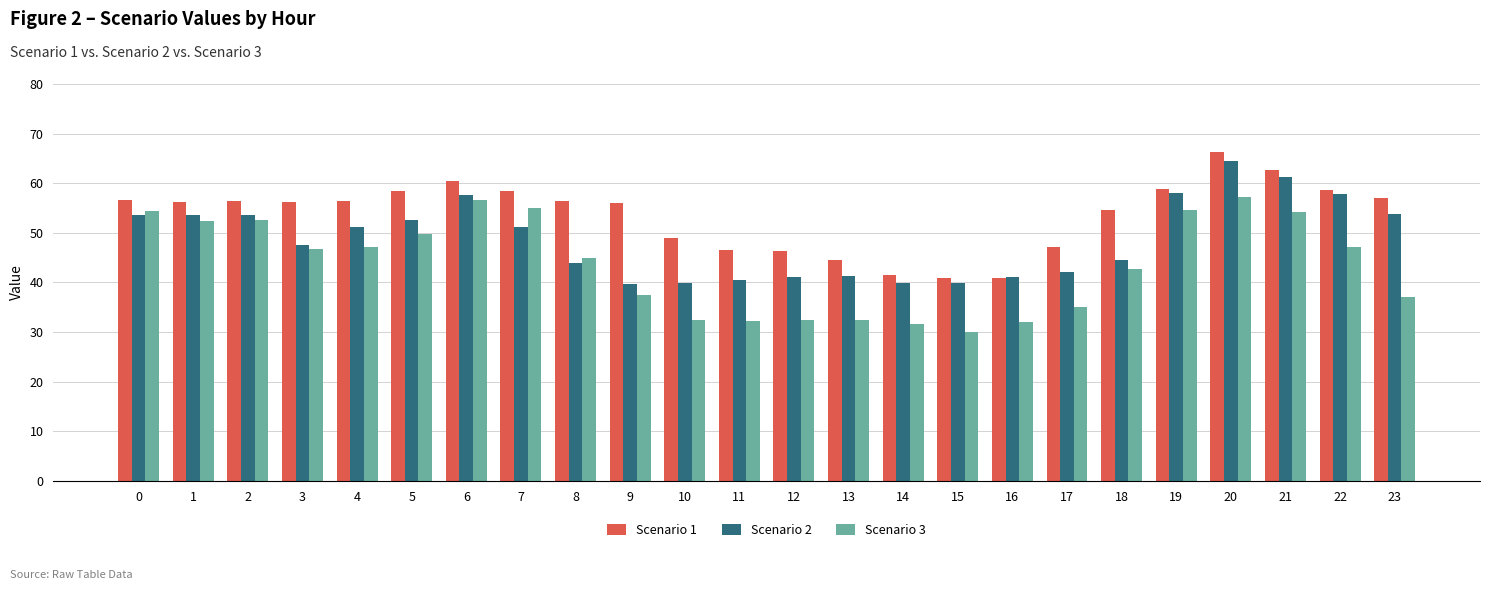

How many groups of bars are there?

24